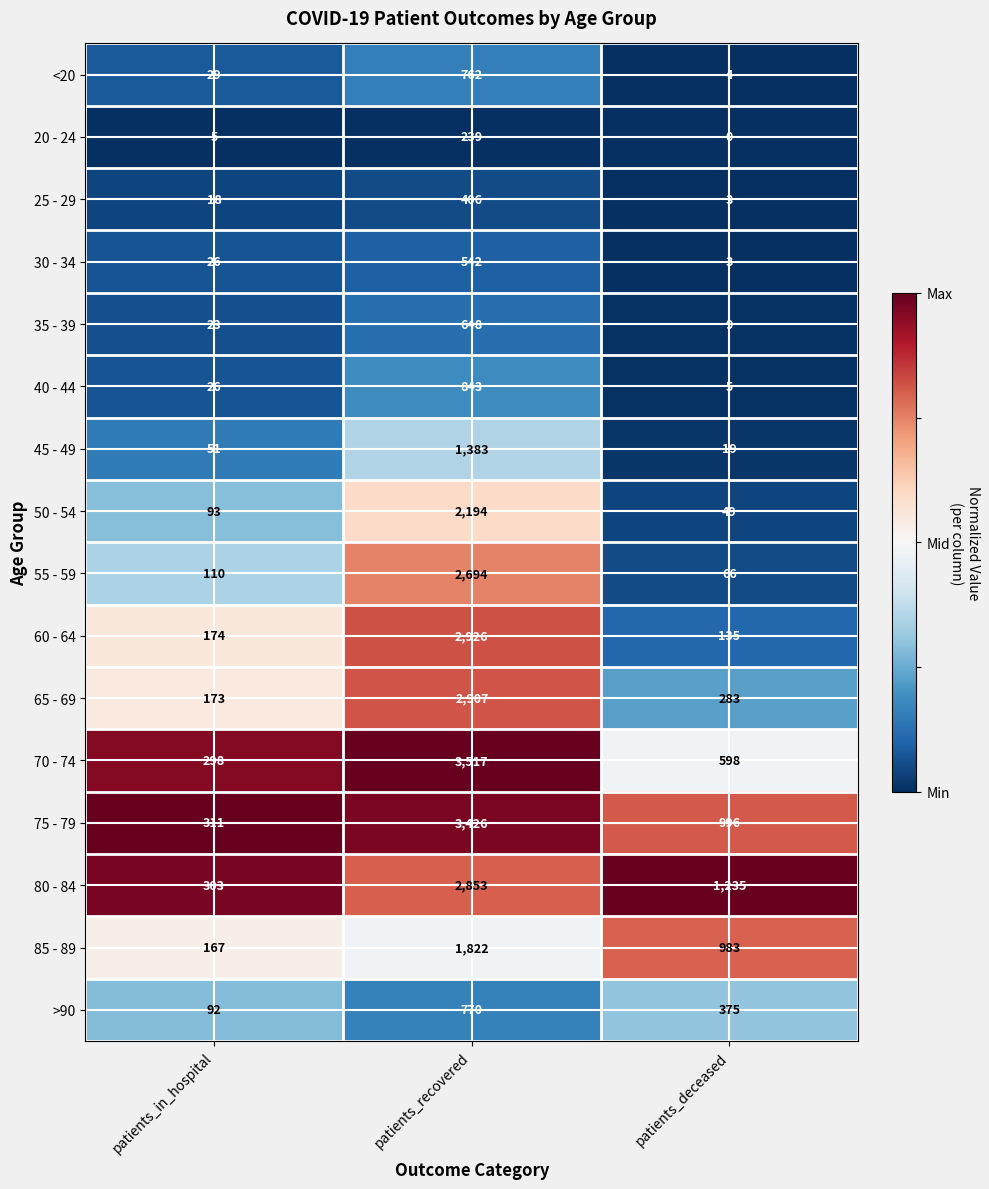

What is the spread (max minus min) of values at patients_in_hospital?

306